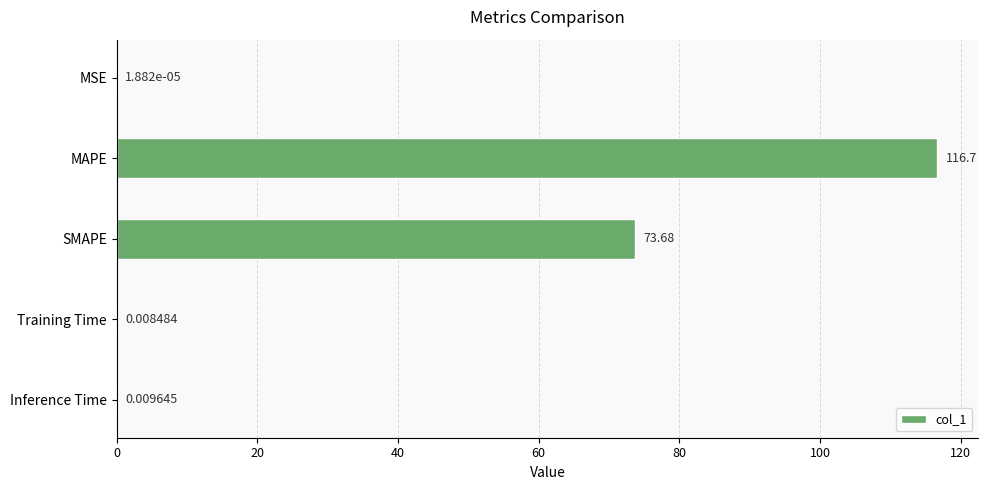

How many data points does each series have?

5